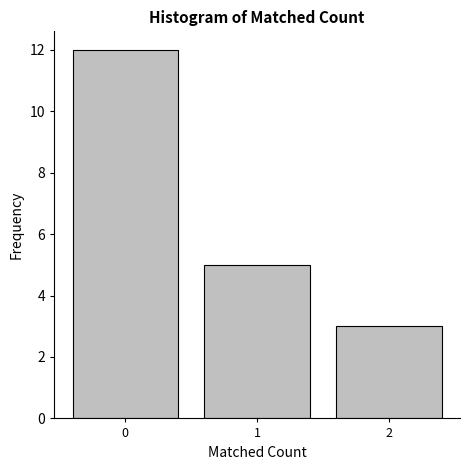

Reading left to right, transcribe all the data shown in this chart.

0=12	1=5	2=3